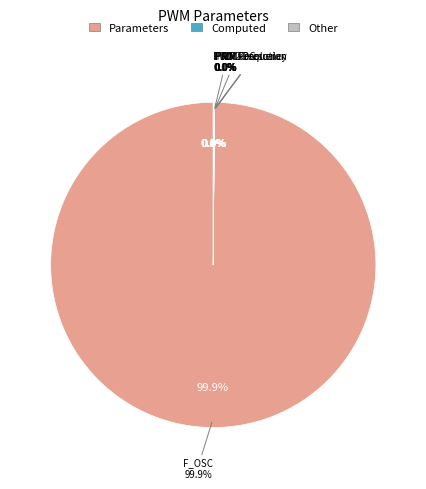

What is the change in value from TMR2 Prescaler to PWMxDC?

+2